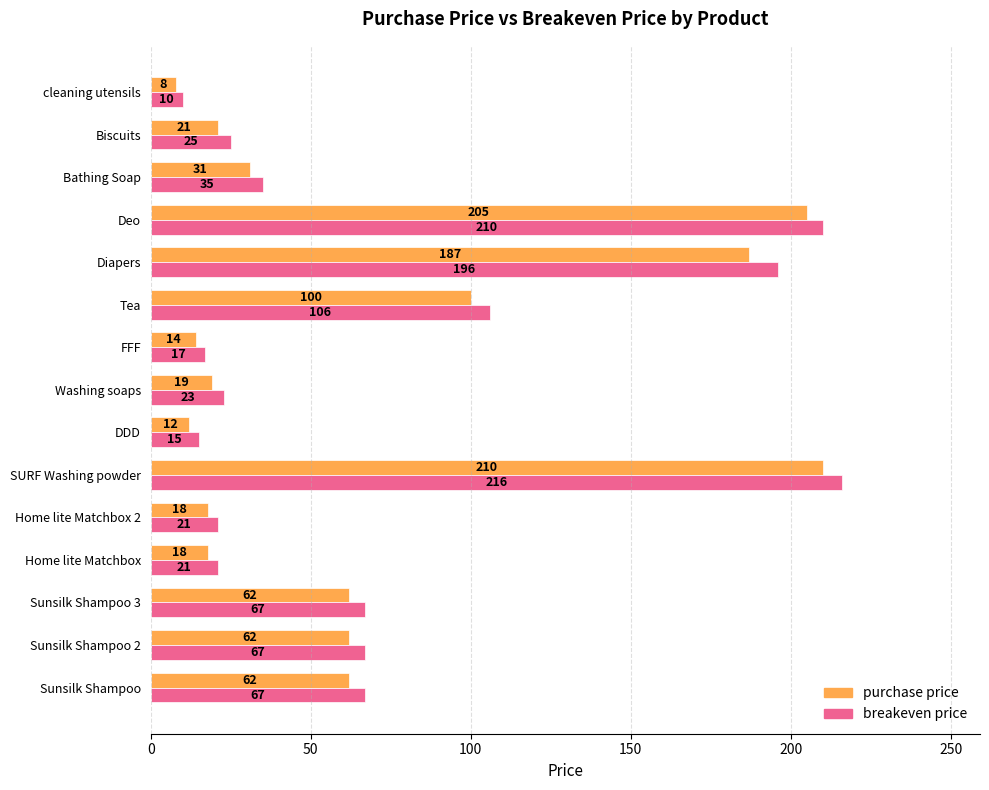

Which series has the largest range (max minus min)?

breakeven price